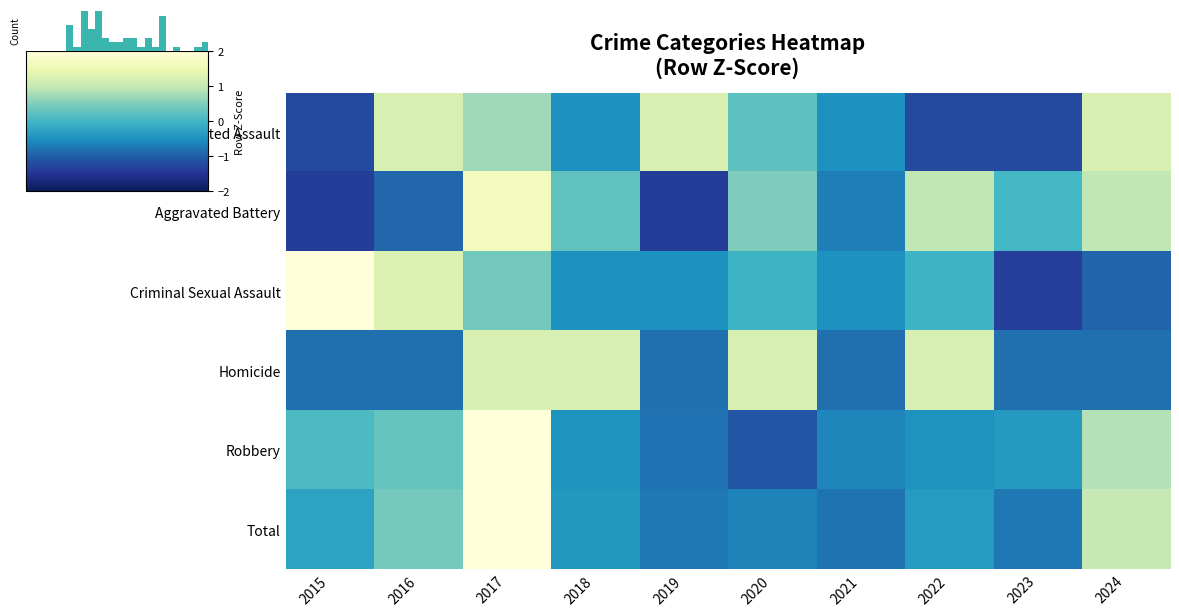

Reading right to left, list all the values displayed in this chart.

Aggravated Assault: 2024=1.2	2023=-1.2	2022=-1.2	2021=-0.5	2020=0.2	2019=1.2	2018=-0.5	2017=0.7	2016=1.2	2015=-1.2
Aggravated Battery: 2024=1.0	2023=0.0	2022=1.0	2021=-0.7	2020=0.5	2019=-1.4	2018=0.3	2017=1.7	2016=-0.9	2015=-1.4
Criminal Sexual Assault: 2024=-0.9	2023=-1.4	2022=-0.0	2021=-0.5	2020=-0.0	2019=-0.5	2018=-0.5	2017=0.4	2016=1.3	2015=2.2
Homicide: 2024=-0.8	2023=-0.8	2022=1.2	2021=-0.8	2020=1.2	2019=-0.8	2018=1.2	2017=1.2	2016=-0.8	2015=-0.8
Robbery: 2024=0.9	2023=-0.4	2022=-0.5	2021=-0.6	2020=-1.1	2019=-0.8	2018=-0.5	2017=2.5	2016=0.3	2015=0.1
Total: 2024=1.0	2023=-0.7	2022=-0.4	2021=-0.8	2020=-0.6	2019=-0.7	2018=-0.4	2017=2.5	2016=0.4	2015=-0.3